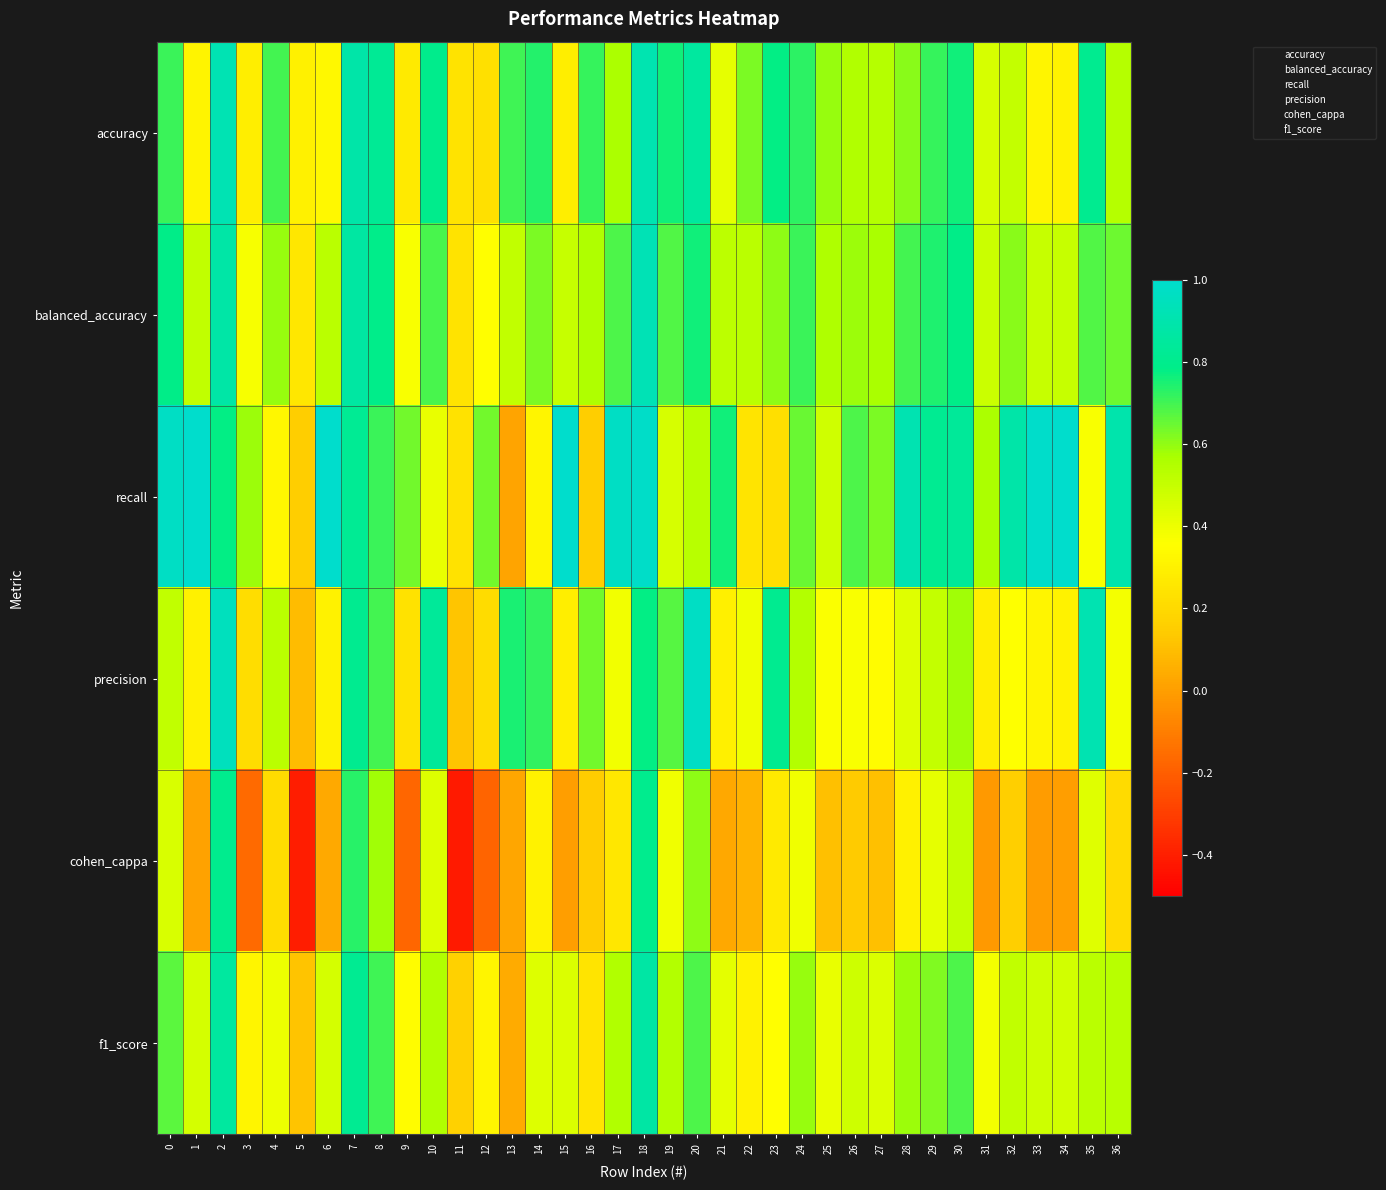

Reading right to left, what are all the values shown in this chart?

accuracy: 36=0.5	35=0.8	34=0.3	33=0.3	32=0.5	31=0.5	30=0.8	29=0.7	28=0.6	27=0.5	26=0.6	25=0.6	24=0.7	23=0.8	22=0.6	21=0.4	20=0.9	19=0.8	18=0.9	17=0.6	16=0.7	15=0.3	14=0.7	13=0.7	12=0.2	11=0.2	10=0.8	9=0.3	8=0.8	7=0.9	6=0.3	5=0.3	4=0.7	3=0.3	2=0.9	1=0.3	0=0.7
balanced_accuracy: 36=0.6	35=0.7	34=0.5	33=0.5	32=0.6	31=0.5	30=0.8	29=0.7	28=0.7	27=0.6	26=0.6	25=0.6	24=0.7	23=0.6	22=0.5	21=0.5	20=0.8	19=0.7	18=0.9	17=0.7	16=0.6	15=0.5	14=0.6	13=0.5	12=0.4	11=0.2	10=0.7	9=0.4	8=0.8	7=0.9	6=0.5	5=0.3	4=0.6	3=0.4	2=0.9	1=0.5	0=0.8
recall: 36=0.9	35=0.4	34=1.0	33=1.0	32=0.9	31=0.6	30=0.8	29=0.8	28=0.9	27=0.6	26=0.7	25=0.5	24=0.7	23=0.2	22=0.2	21=0.8	20=0.5	19=0.5	18=1.0	17=1.0	16=0.2	15=1.0	14=0.3	13=0.0	12=0.6	11=0.2	10=0.4	9=0.6	8=0.7	7=0.8	6=1.0	5=0.2	4=0.3	3=0.6	2=0.8	1=1.0	0=1.0
precision: 36=0.4	35=0.9	34=0.3	33=0.3	32=0.4	31=0.3	30=0.6	29=0.5	28=0.4	27=0.3	26=0.4	25=0.4	24=0.5	23=0.8	22=0.4	21=0.3	20=1.0	19=0.7	18=0.8	17=0.4	16=0.6	15=0.3	14=0.7	13=0.8	12=0.2	11=0.1	10=0.8	9=0.2	8=0.7	7=0.8	6=0.3	5=0.1	4=0.5	3=0.2	2=1.0	1=0.3	0=0.5
cohen_cappa: 36=0.2	35=0.4	34=0.0	33=-0.0	32=0.2	31=-0.0	30=0.5	29=0.4	28=0.3	27=0.1	26=0.1	25=0.1	24=0.4	23=0.3	22=0.1	21=0.0	20=0.6	19=0.4	18=0.8	17=0.3	16=0.1	15=0.0	14=0.3	13=0.0	12=-0.2	11=-0.4	10=0.4	9=-0.2	8=0.6	7=0.7	6=0.0	5=-0.4	4=0.2	3=-0.2	2=0.8	1=0.0	0=0.4
f1_score: 36=0.5	35=0.5	34=0.5	33=0.5	32=0.5	31=0.4	30=0.7	29=0.6	28=0.6	27=0.4	26=0.5	25=0.4	24=0.6	23=0.4	22=0.3	21=0.4	20=0.7	19=0.5	18=0.9	17=0.6	16=0.2	15=0.4	14=0.4	13=0.0	12=0.3	11=0.2	10=0.6	9=0.3	8=0.7	7=0.8	6=0.5	5=0.1	4=0.4	3=0.3	2=0.9	1=0.5	0=0.7